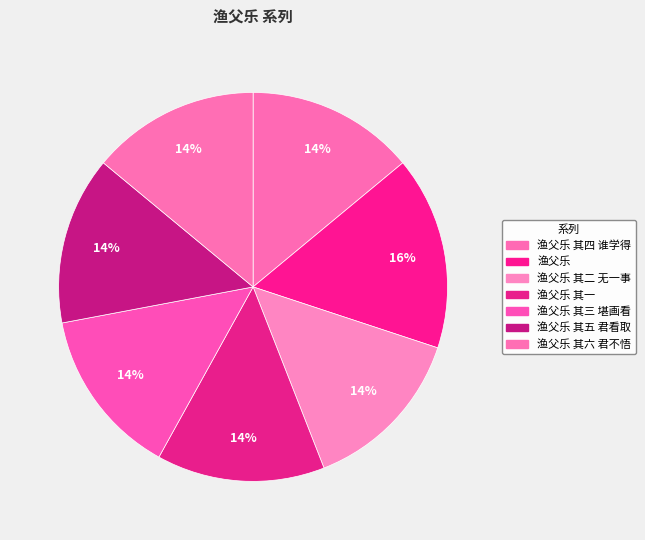

The 渔父乐 其五 君看取 slice represents 14% of the pie. True or false?

True